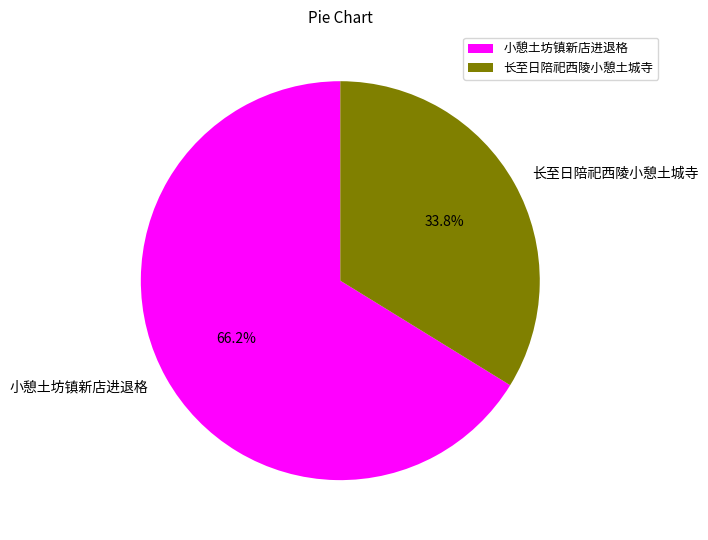

Approximately how many times larger is the value at 长至日陪祀西陵小憩土城寺 compared to 小憩土坊镇新店进退格?

0.5